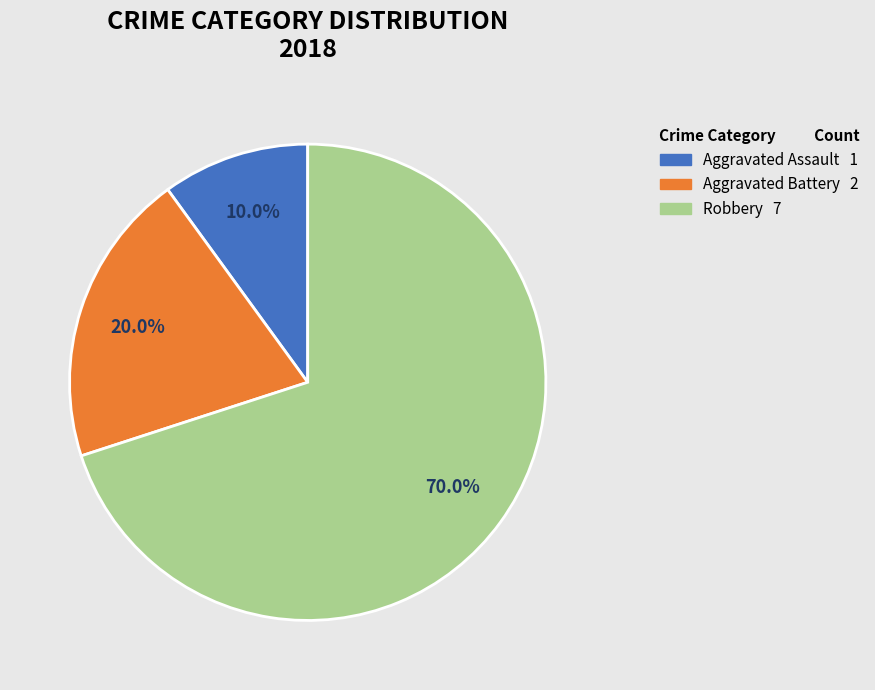

Rank the categories by value from highest to lowest.

Robbery, Aggravated Battery, Aggravated Assault